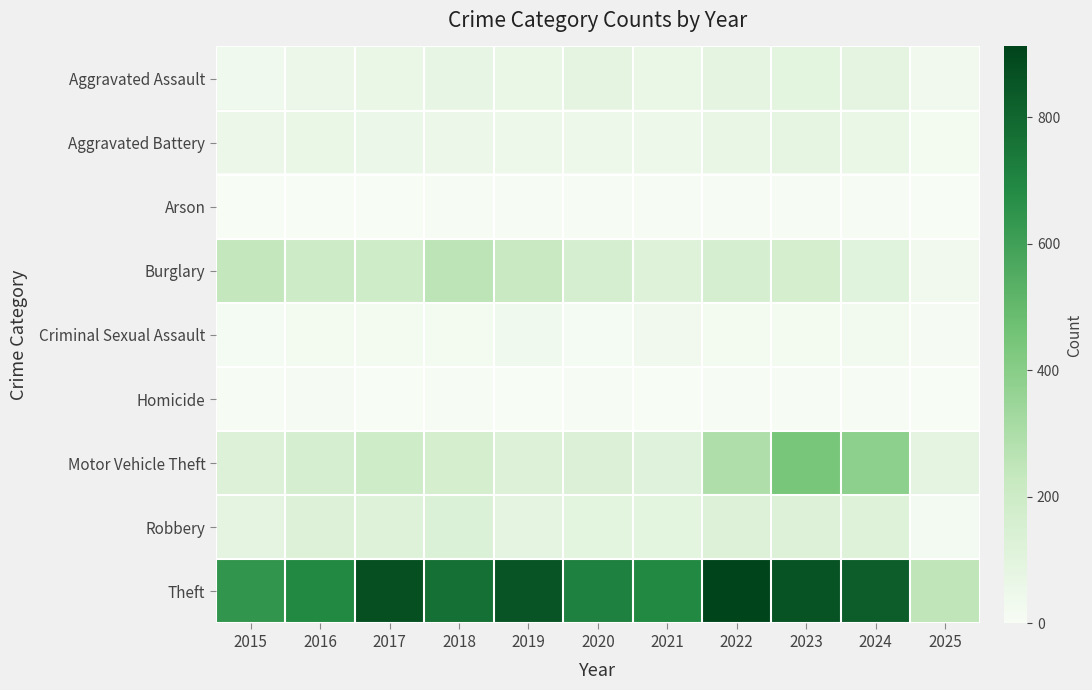

What is the greatest value displayed?

912